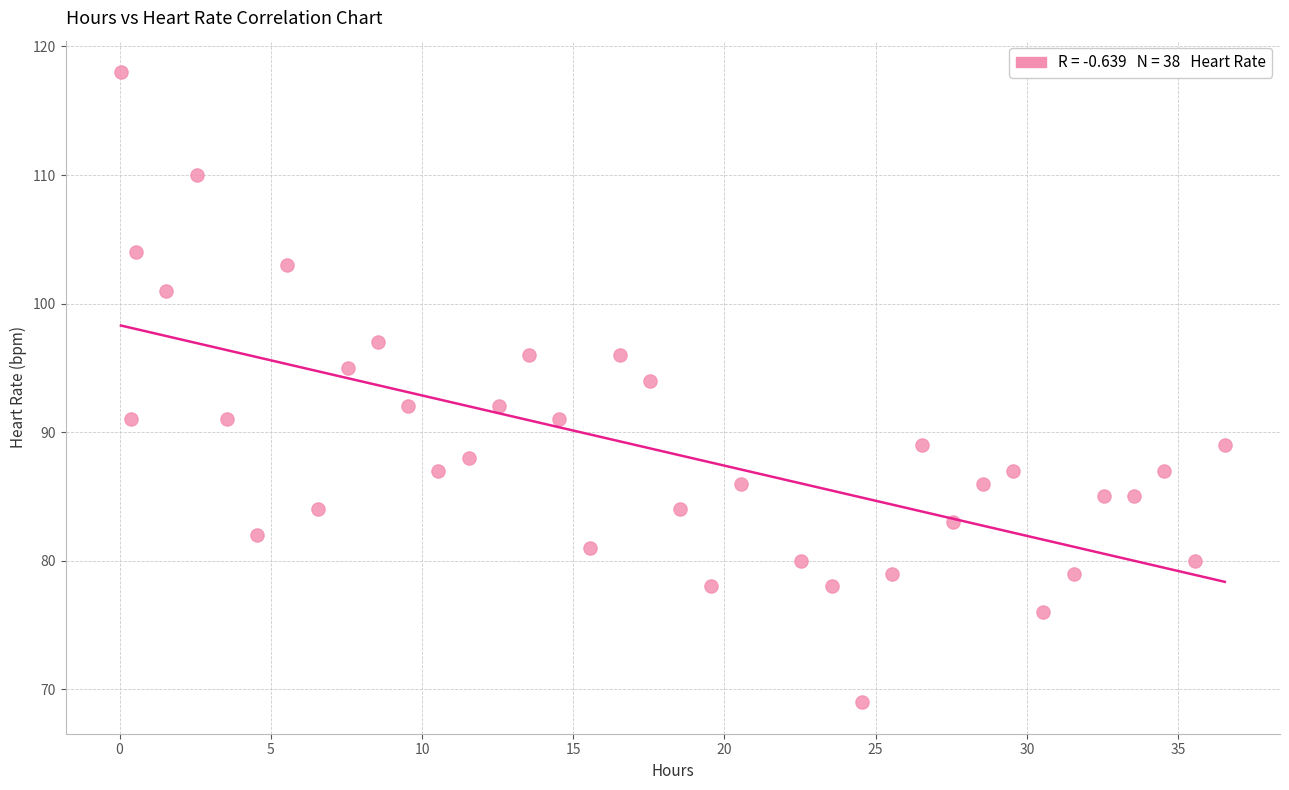

What is the range of Y values (max minus min)?

49